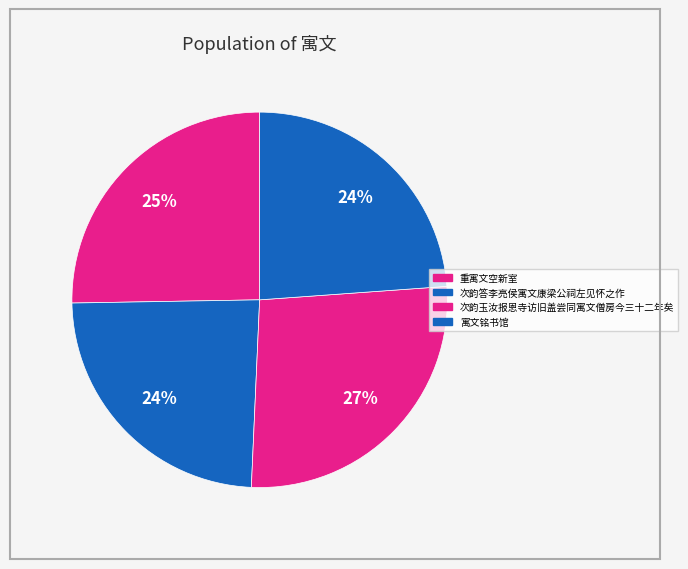

Is the sum of 寓文铭书馆 and 重寓文空新室 greater than half?

No